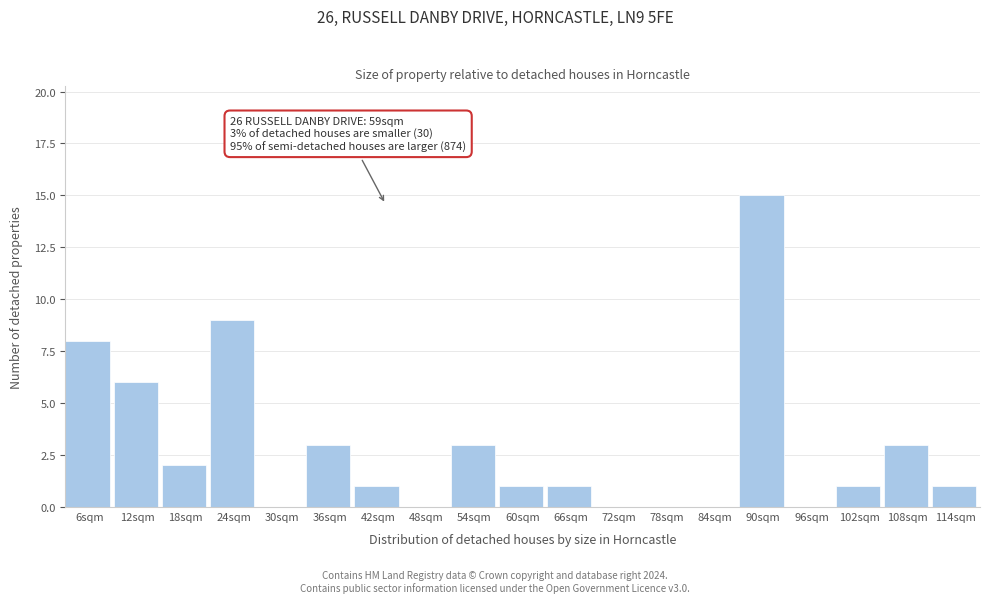

Reading left to right, transcribe all the data shown in this chart.

6sqm=8	12sqm=6	18sqm=2	24sqm=9	30sqm=0	36sqm=3	42sqm=1	48sqm=0	54sqm=3	60sqm=1	66sqm=1	72sqm=0	78sqm=0	84sqm=0	90sqm=15	96sqm=0	102sqm=1	108sqm=3	114sqm=1